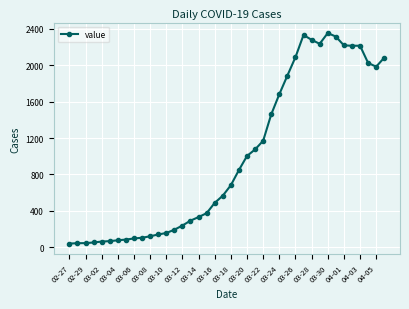

How many data points are less than 682?

20